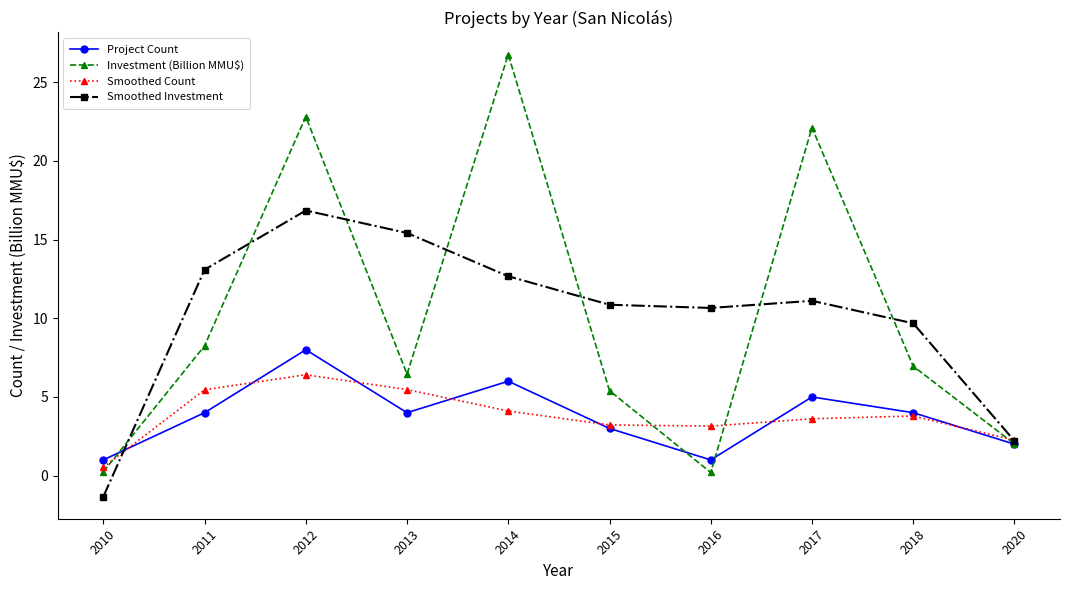

Where does the Smoothed Investment series first go above 11?

2011